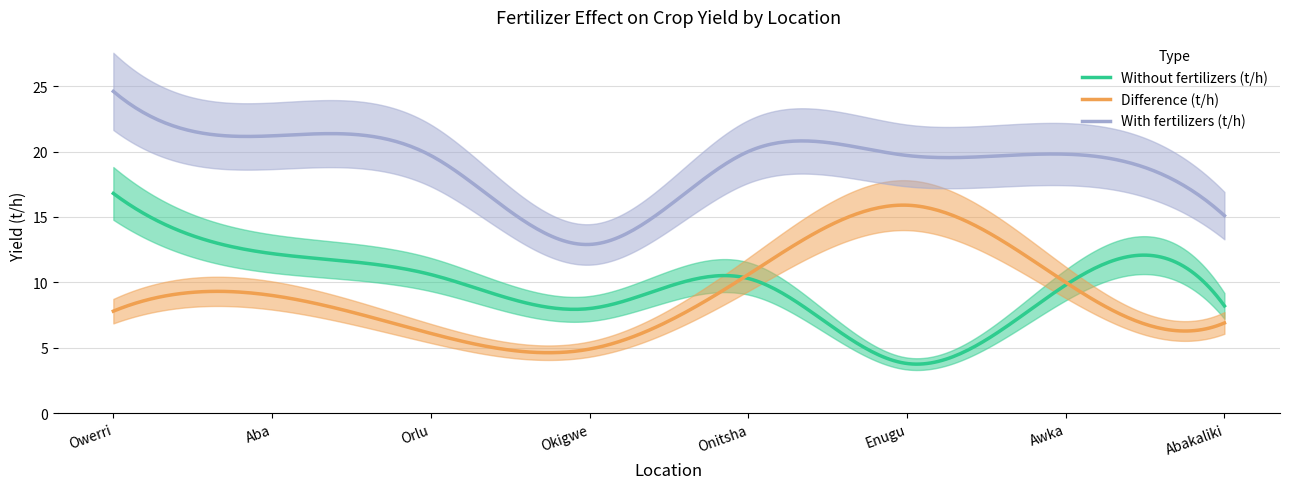

What is the sum of the Difference (t/h) values at Awka and Onitsha?

20.6